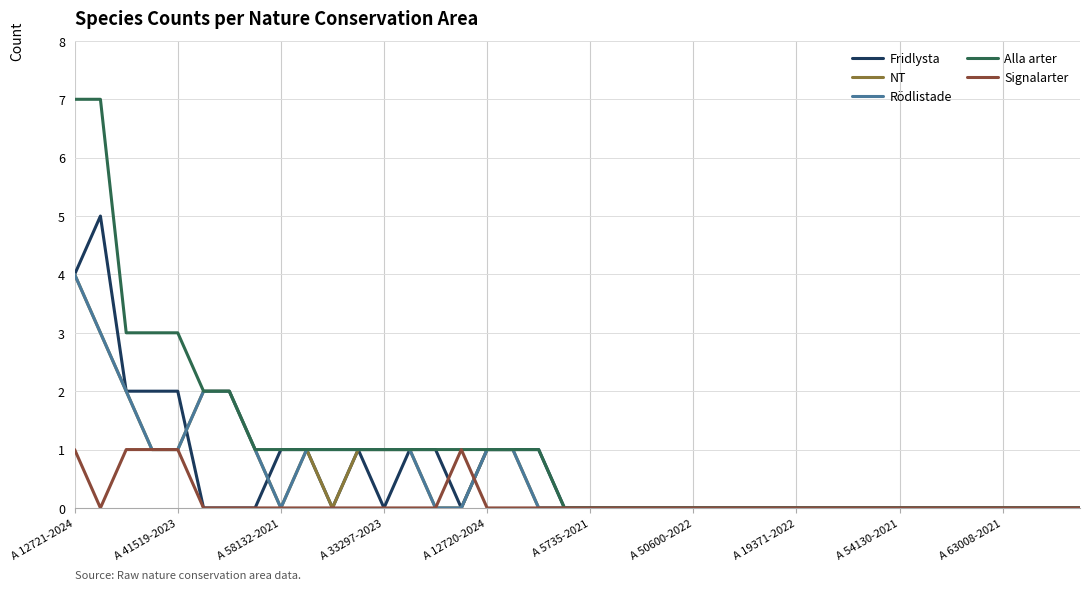

Which series has the widest spread of values?

Alla arter